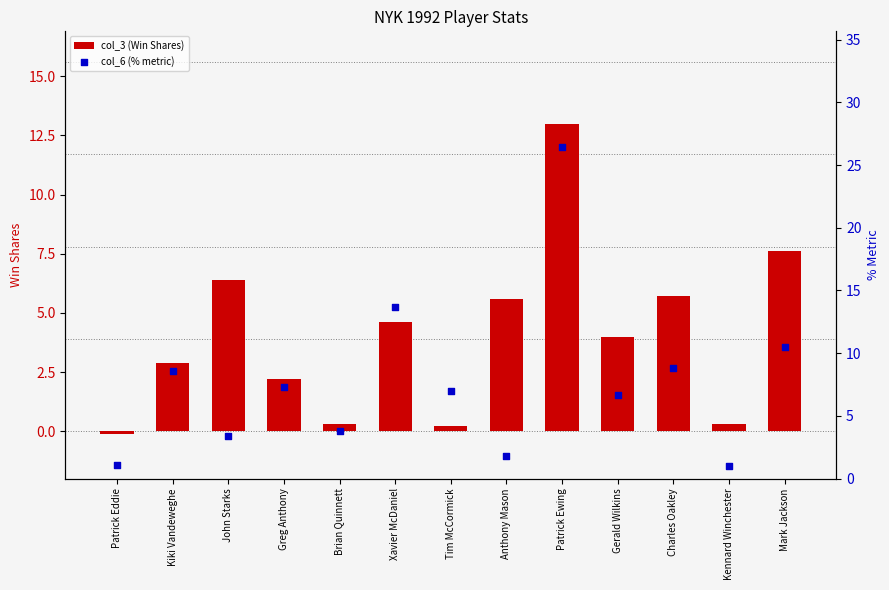

Which series has the largest total across all categories?

col_6 (% metric)